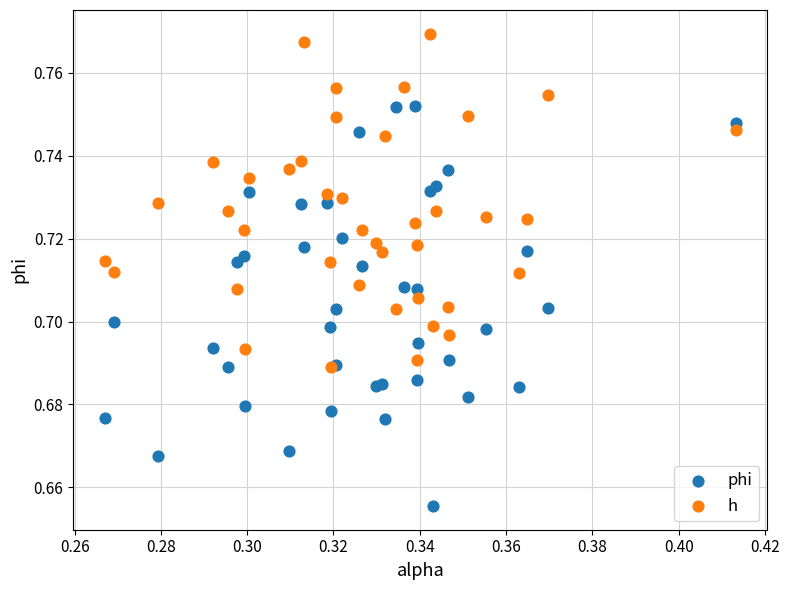

What are all the series names shown in the legend?

phi, h